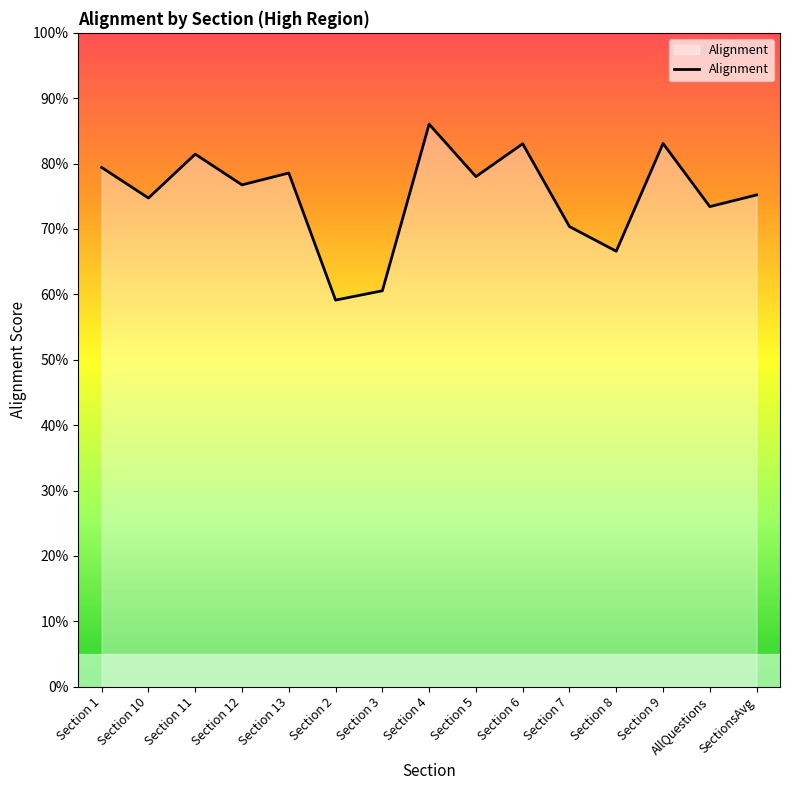

Is this an area chart (filled region under the line)?

Yes